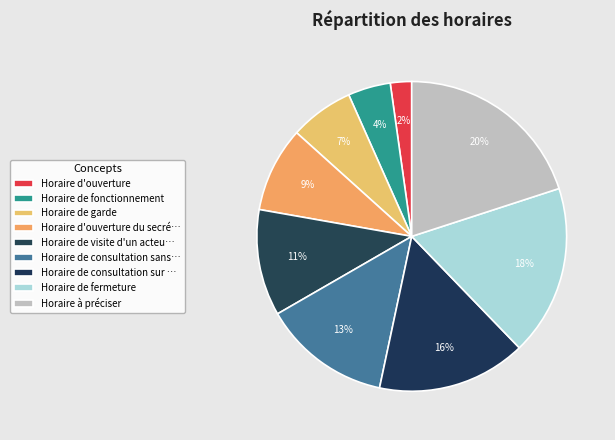

Rank the categories by value from lowest to highest.

Horaire d'ouverture, Horaire de fonctionnement, Horaire de garde, Horaire d'ouverture du secrétariat, Horaire de visite d'un acteur de santé, Horaire de consultation sans RDV, Horaire de consultation sur RDV, Horaire de fermeture, Horaire à préciser